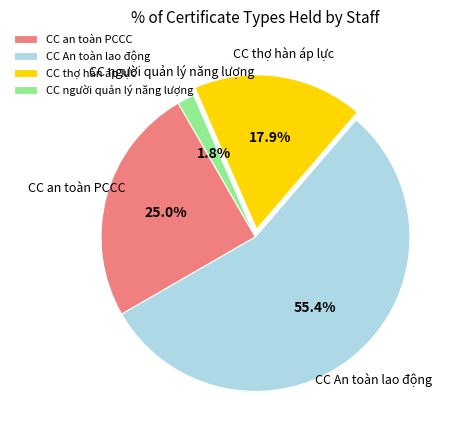

To the nearest percent, what is the combined percentage of CC an toàn PCCC and CC người quản lý năng lượng?

27%